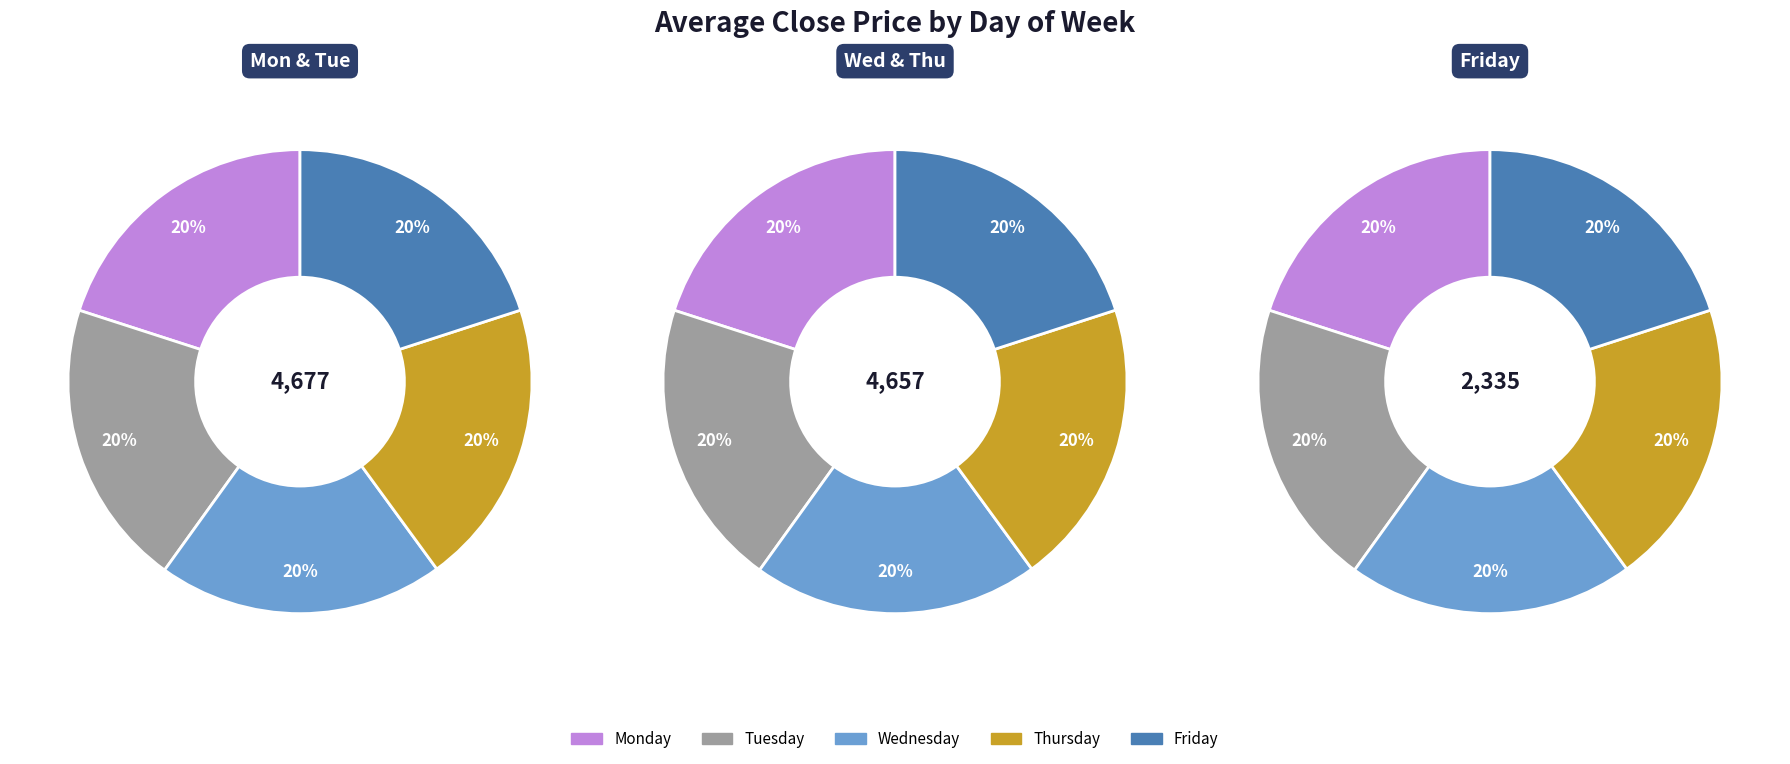

What percentage is the Friday slice, to the nearest percent?

20%